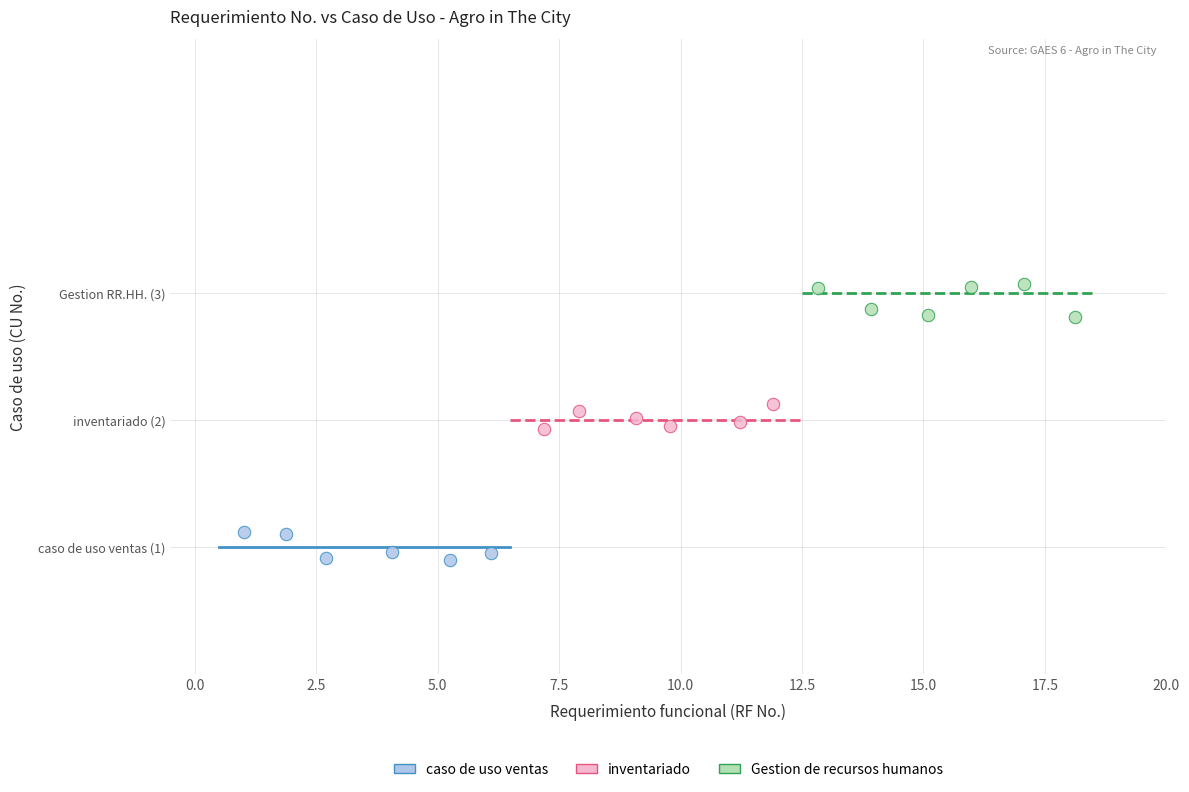

Which series reaches the maximum Y coordinate?

Gestion de recursos humanos